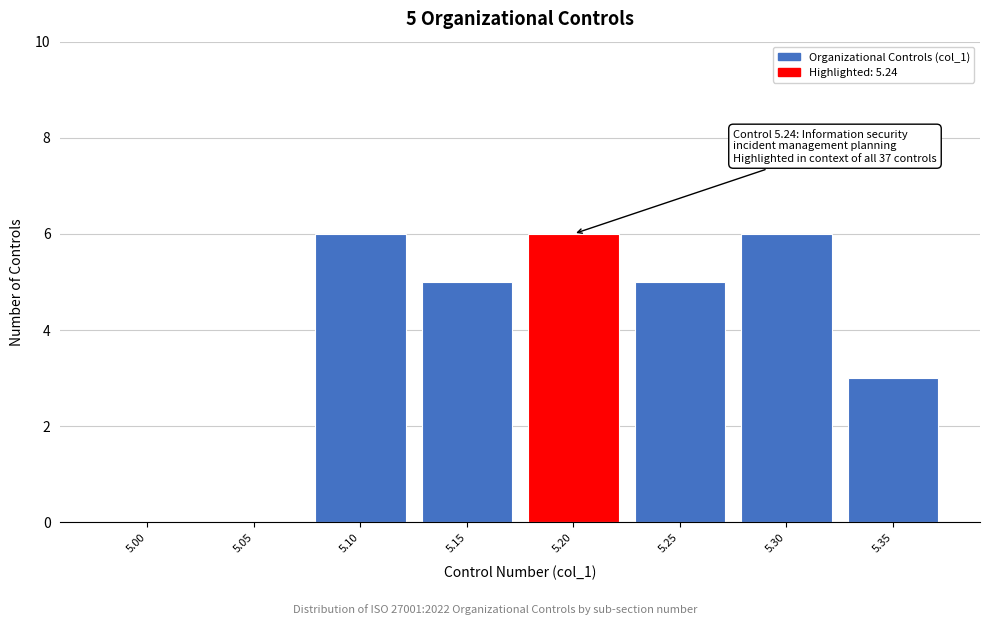

Reading left to right, what are all the values shown in this chart?

5.00=0	5.05=0	5.10=6	5.15=5	5.20=6	5.25=5	5.30=6	5.35=3